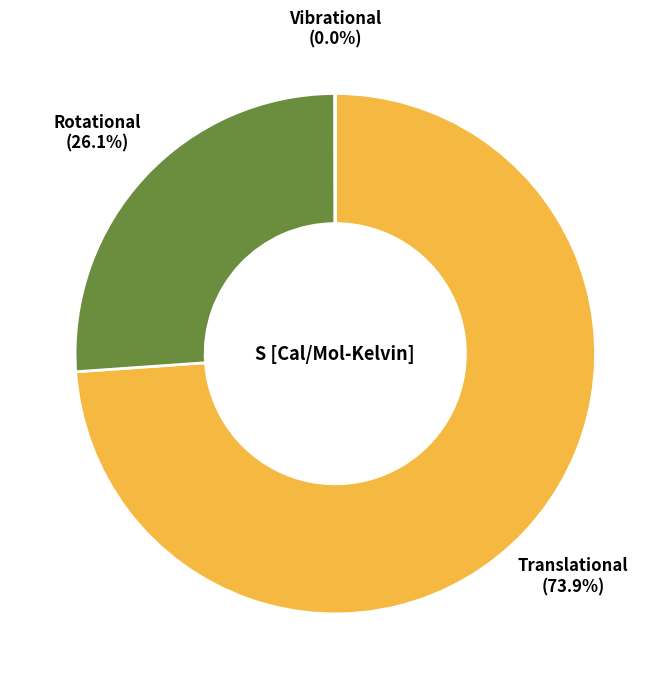

Does any single category account for the majority?

Yes